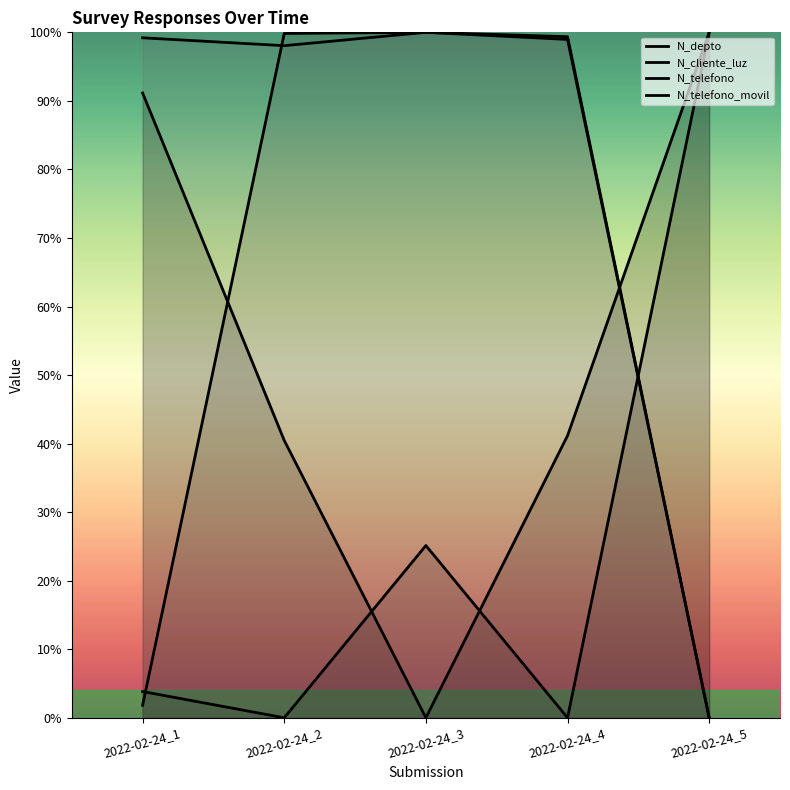

Between 2022-02-24_1 and 2022-02-24_2, which series saw the biggest shift?

N_telefono